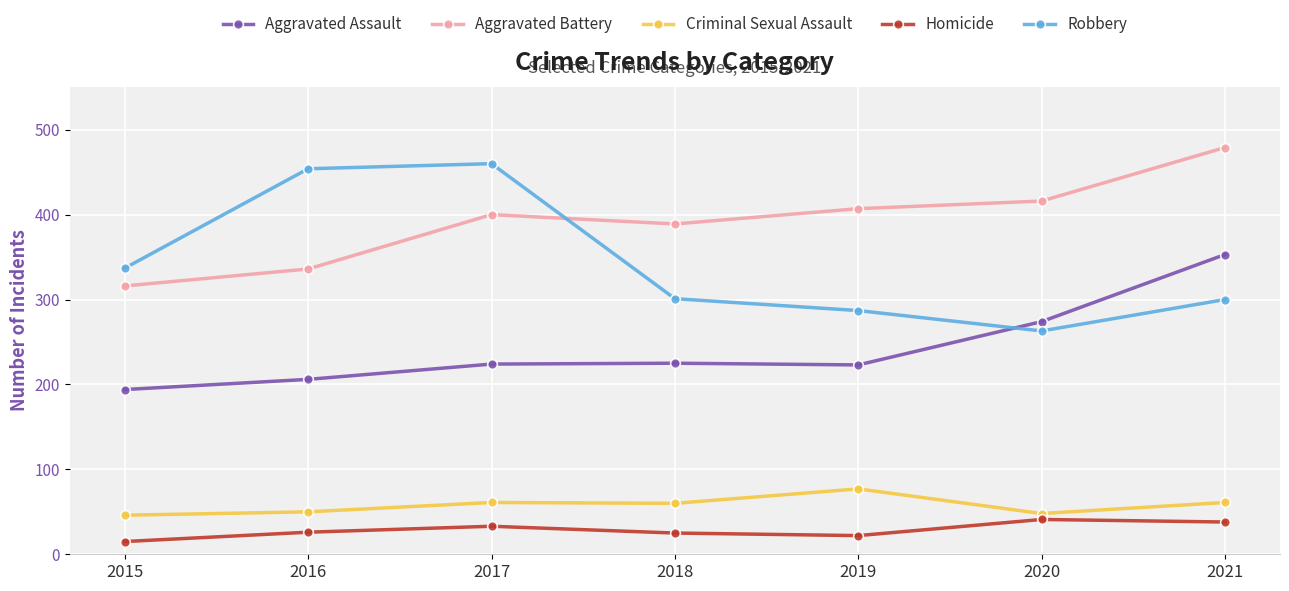

True or false: Homicide has a value of 41 at 2020.

True